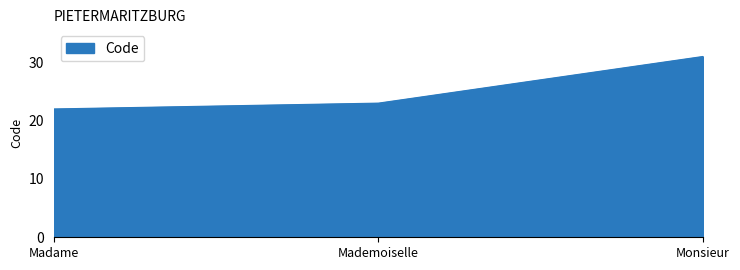

How many lines are shown in the chart?

1